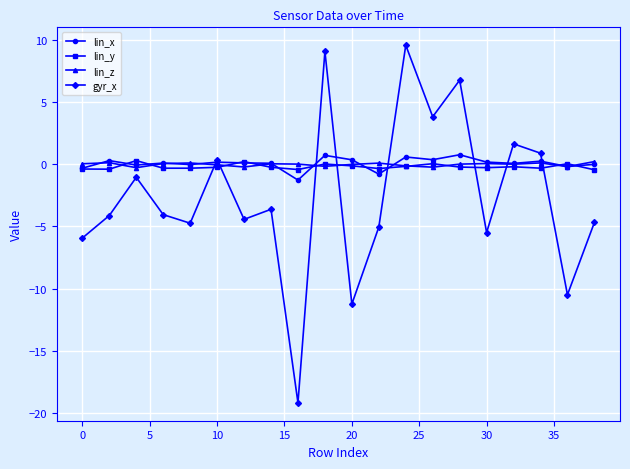

Which series has the widest spread of values?

gyr_x